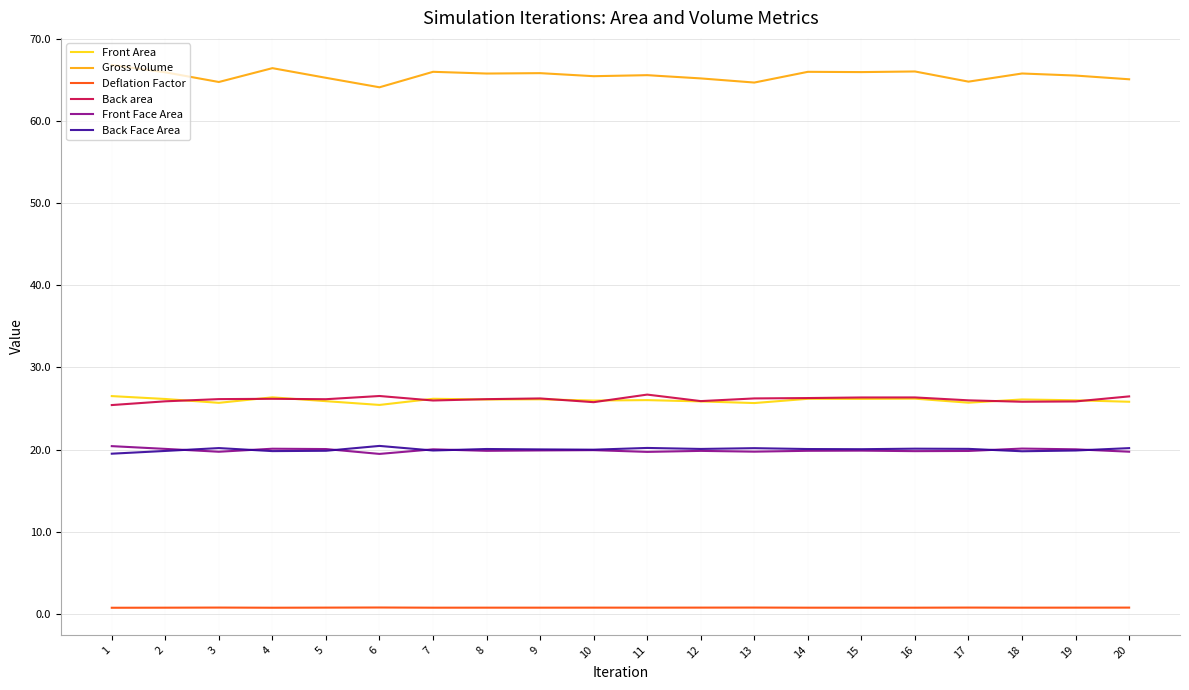

True or false: Front Face Area and Back area intersect in this chart.

False